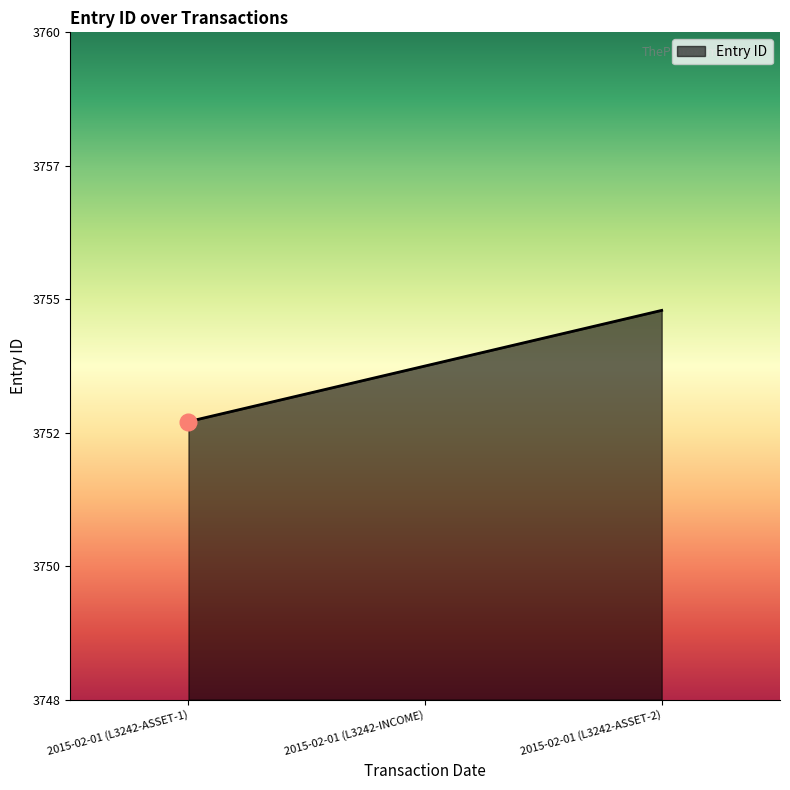

Reading left to right, extract all data points from this chart.

2015-02-01 (L3242-ASSET-1)=3753	2015-02-01 (L3242-INCOME)=3754	2015-02-01 (L3242-ASSET-2)=3755